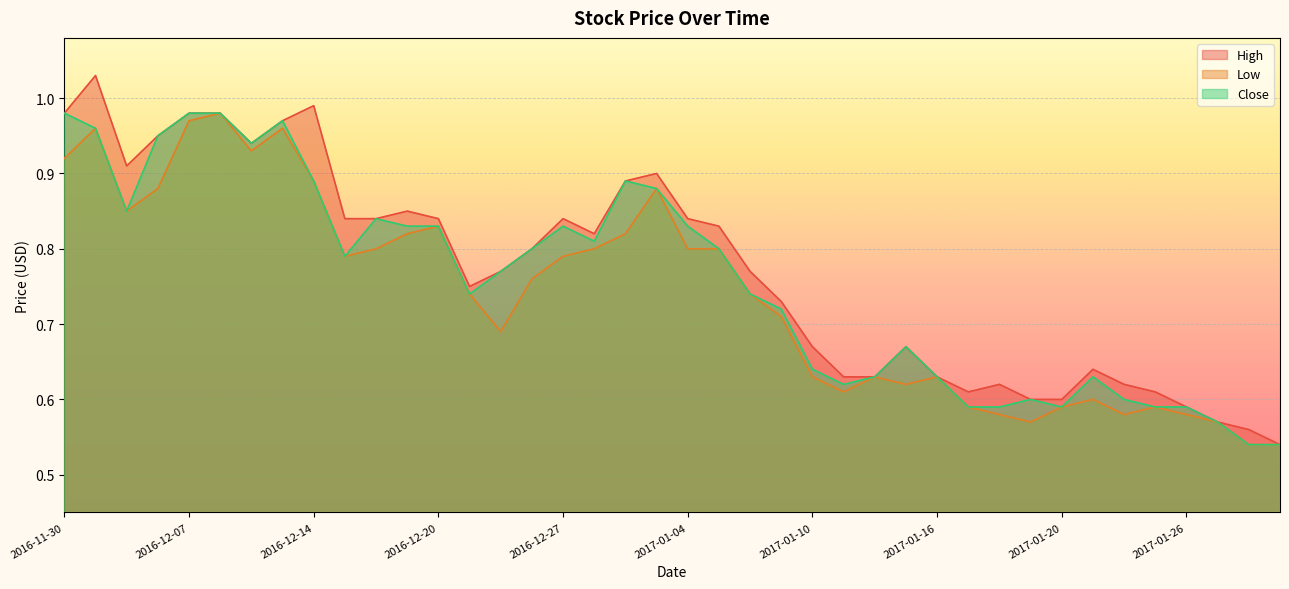

Reading left to right, extract all data points from this chart.

High: 1.0	1.0	0.9	0.9	1.0	1.0	0.9	1.0	1.0	0.8	0.8	0.8	0.8	0.8	0.8	0.8	0.8	0.8	0.9	0.9	0.8	0.8	0.8	0.7	0.7	0.6	0.6	0.7	0.6	0.6	0.6	0.6	0.6	0.6	0.6	0.6	0.6	0.6	0.6	0.5
Low: 0.9	1.0	0.8	0.9	1.0	1.0	0.9	1.0	0.9	0.8	0.8	0.8	0.8	0.7	0.7	0.8	0.8	0.8	0.8	0.9	0.8	0.8	0.7	0.7	0.6	0.6	0.6	0.6	0.6	0.6	0.6	0.6	0.6	0.6	0.6	0.6	0.6	0.6	0.5	0.5
Close: 1.0	1.0	0.8	0.9	1.0	1.0	0.9	1.0	0.9	0.8	0.8	0.8	0.8	0.7	0.8	0.8	0.8	0.8	0.9	0.9	0.8	0.8	0.7	0.7	0.6	0.6	0.6	0.7	0.6	0.6	0.6	0.6	0.6	0.6	0.6	0.6	0.6	0.6	0.5	0.5